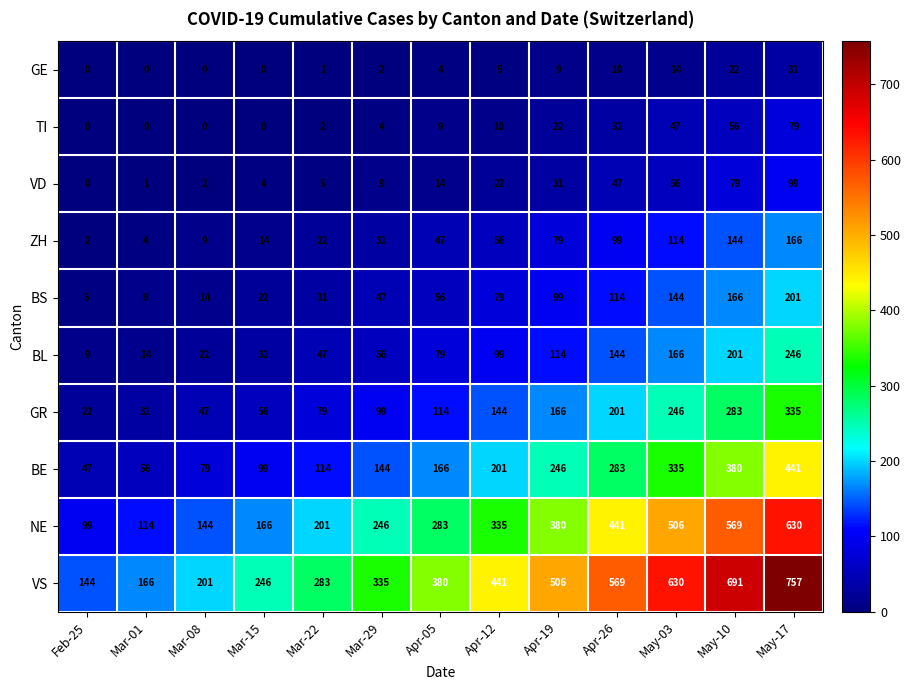

Where is BS nearest to the value 103?

Apr-19